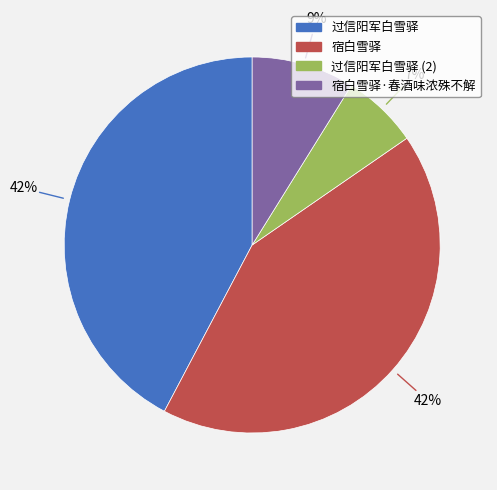

Is there any slice that represents more than half of the pie?

No